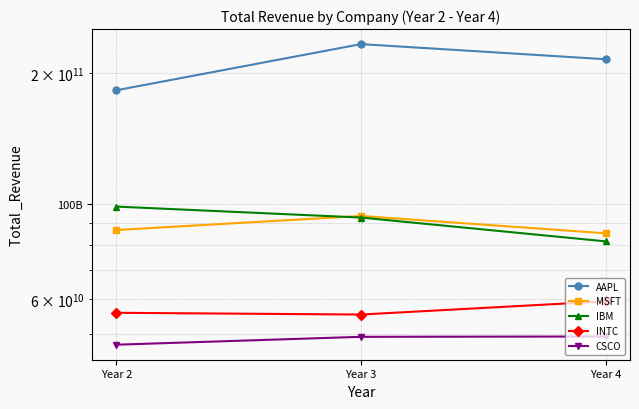

What is the value of the INTC point at the 1st from the left?

55870000000